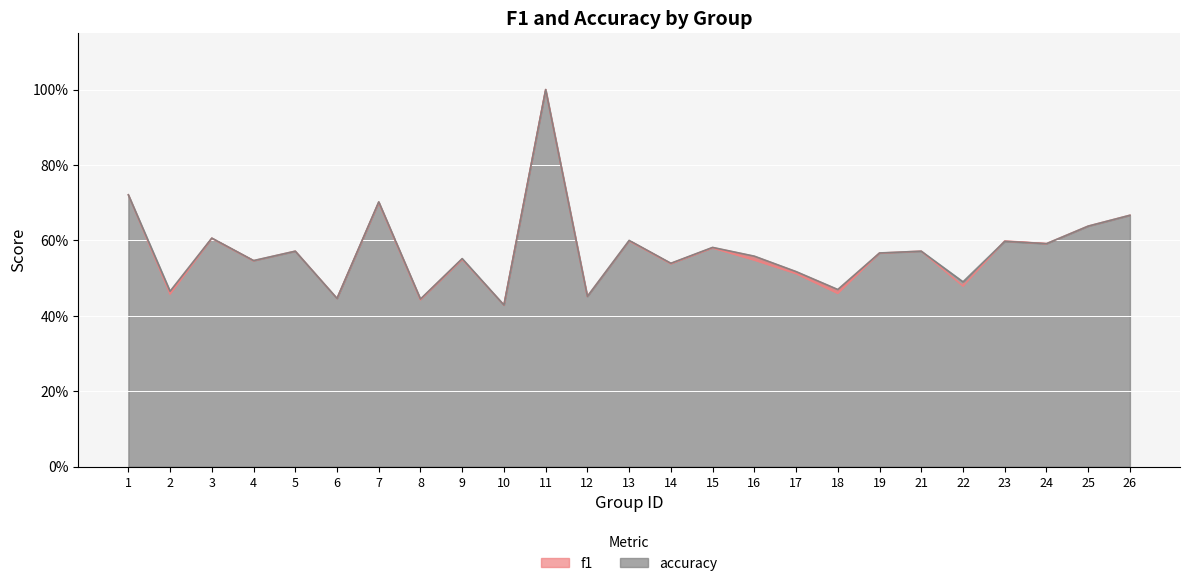

True or false: f1 has a value of 0.4 at 6.

True